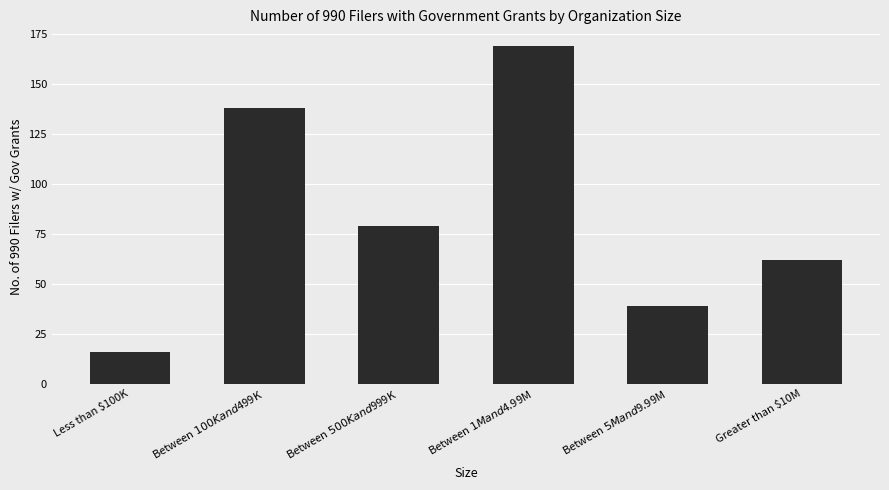

Between Between $5M and $9.99M and Greater than $10M, which is larger?

Greater than $10M